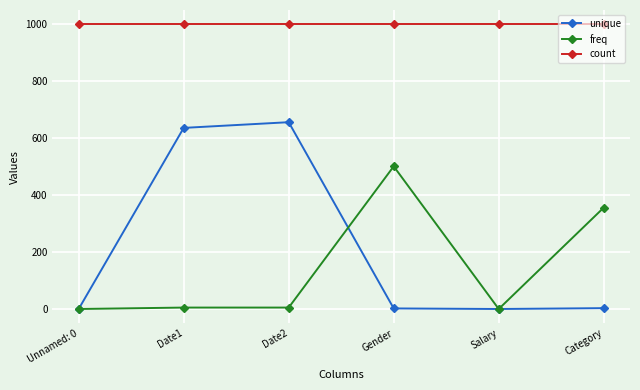

What is the approximate value of freq at Gender?

501